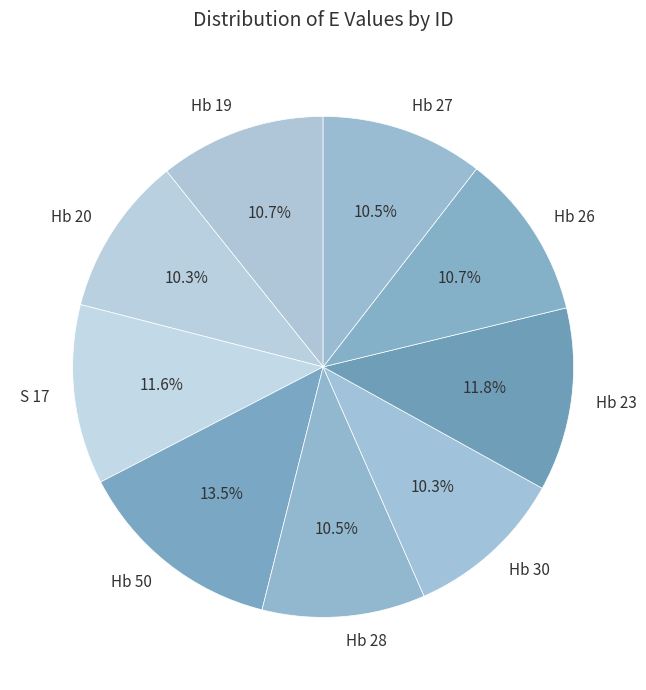

True or false: Hb 26 accounts for 11% of the total.

True